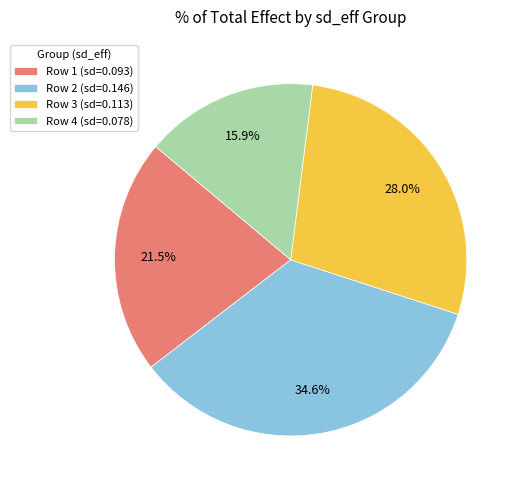

Rank the categories by value from lowest to highest.

Row 4 (sd=0.078), Row 1 (sd=0.093), Row 3 (sd=0.113), Row 2 (sd=0.146)